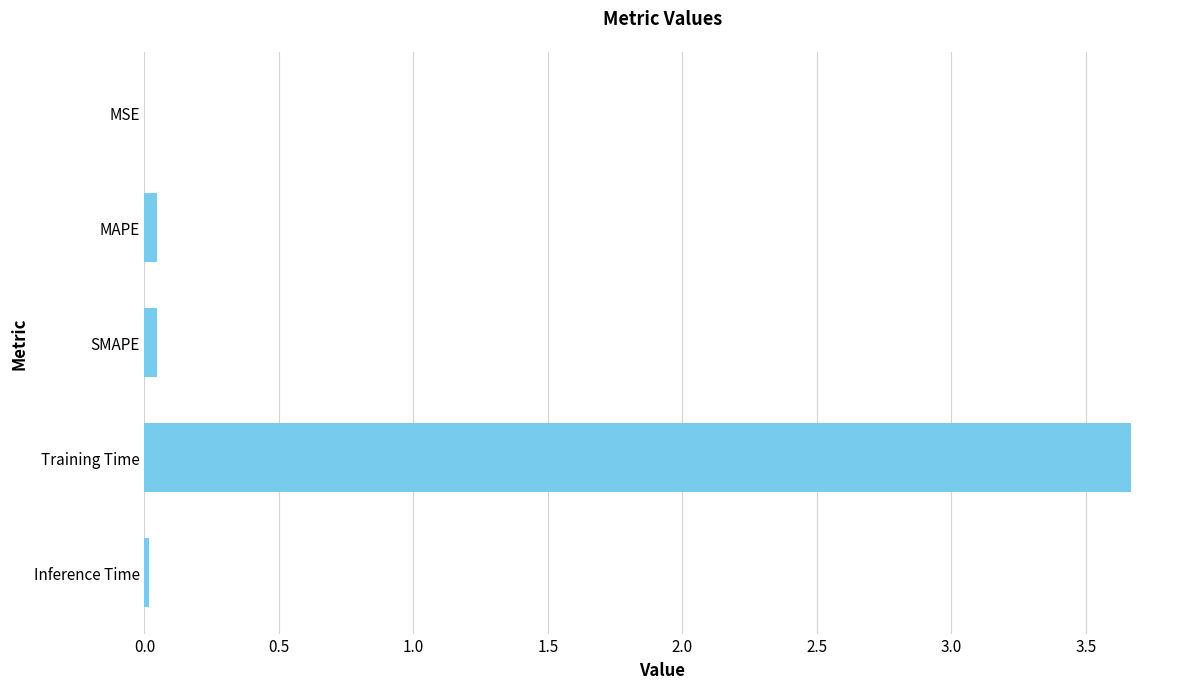

The chart shows a value of 0.0 at SMAPE. True or false?

True